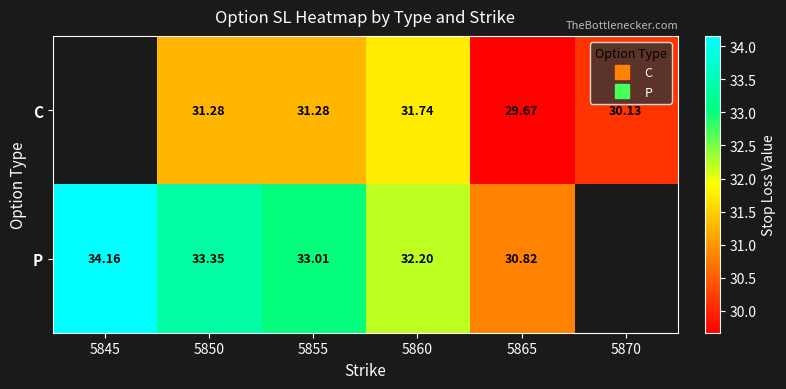

Rank the series by their average value, from lowest to highest.

C, P